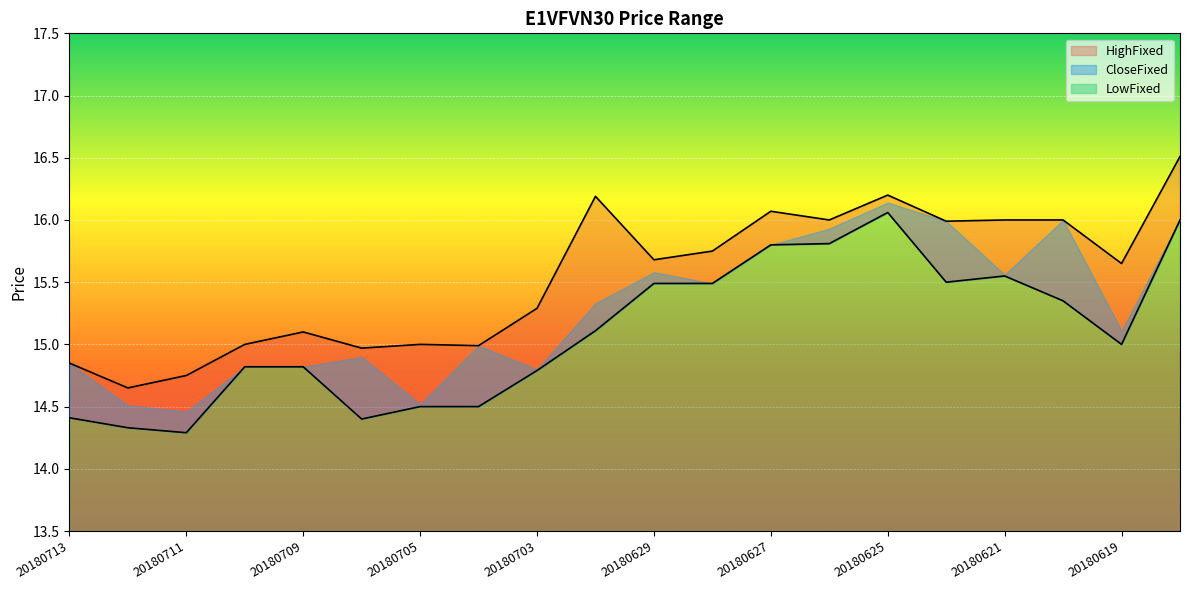

What is the maximum value for LowFixed?

16.1